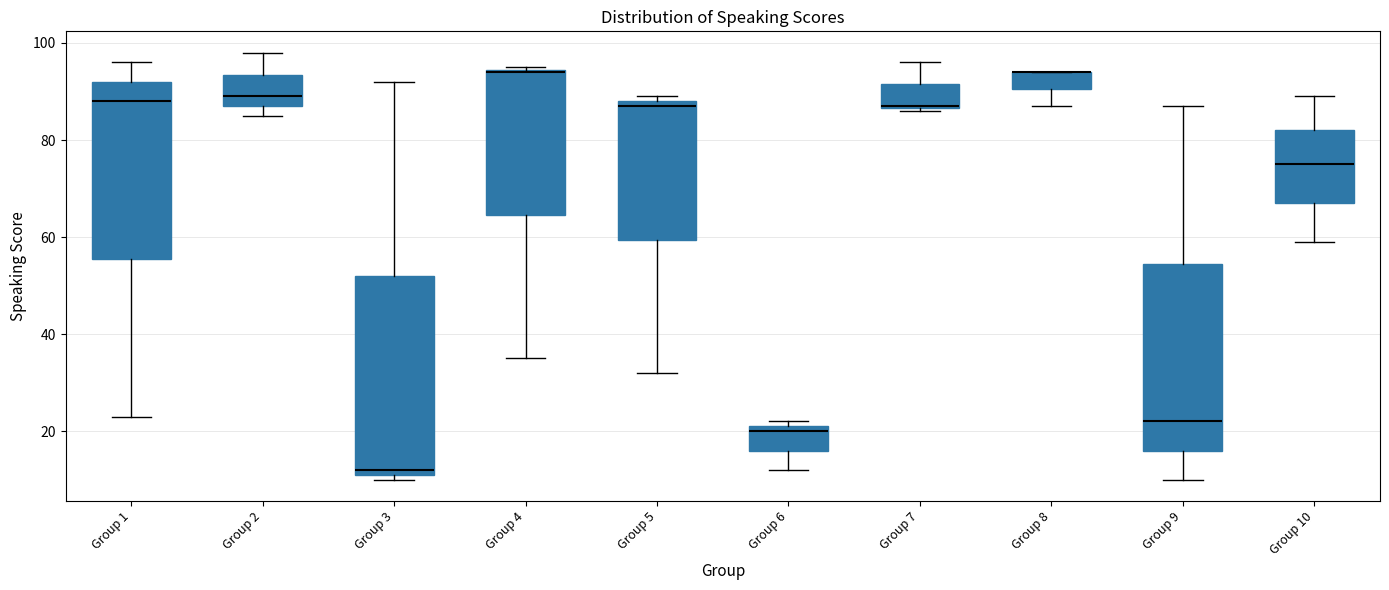

Comparing the boxes themselves (not the whiskers), which one is the tallest?

Group 3